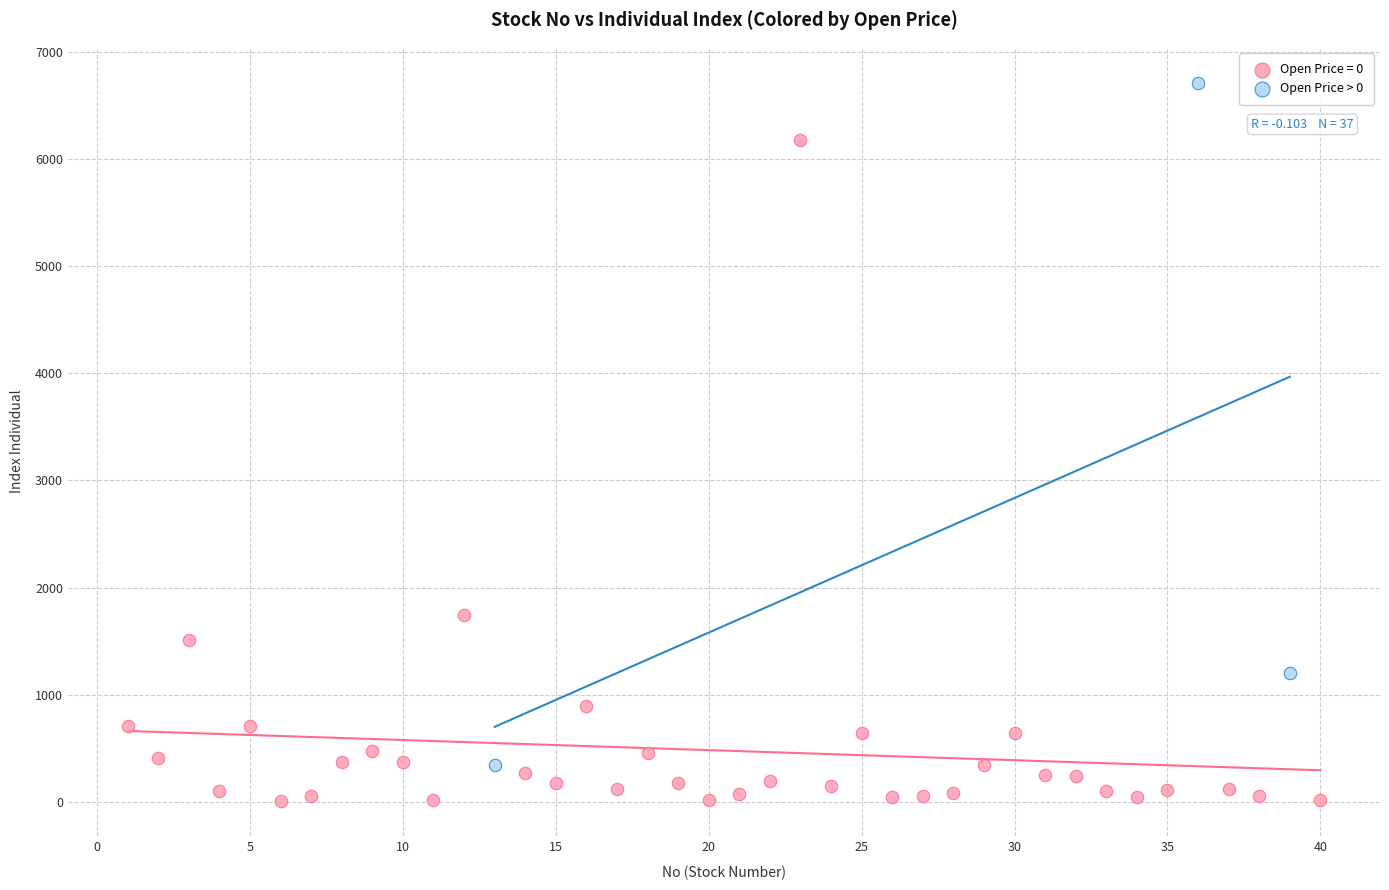

Which series contains the lowest Y value?

Open Price = 0